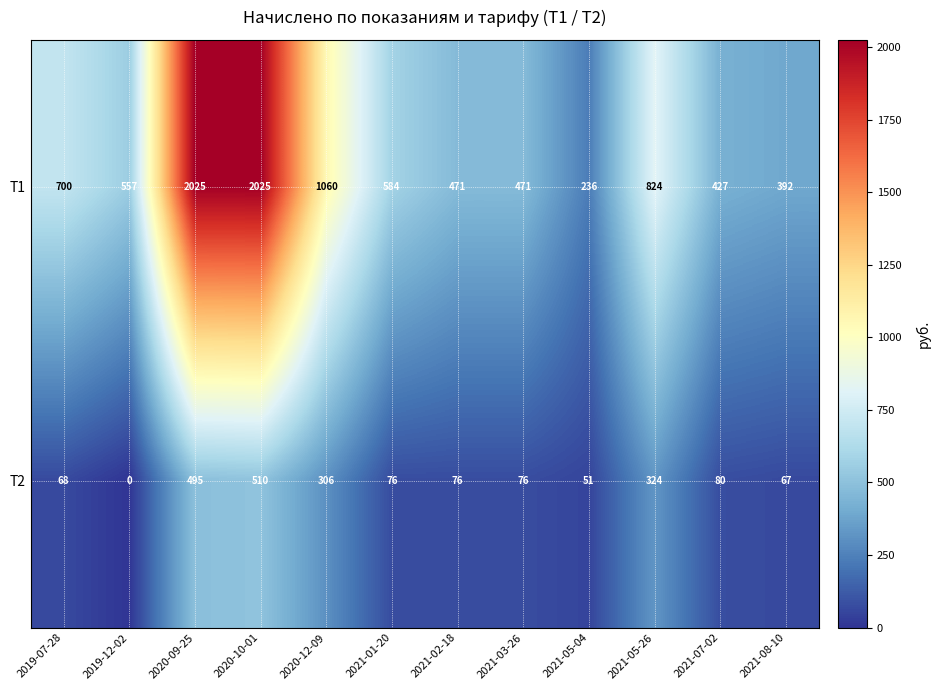

Which series changed the most between 2019-12-02 and 2020-09-25?

Т1